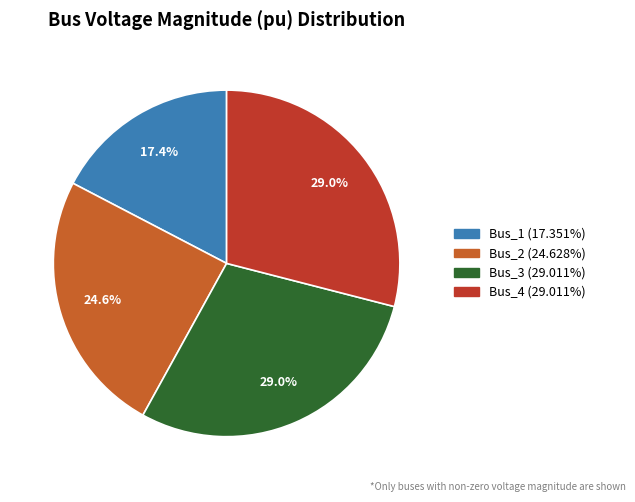

Is there any slice that represents more than half of the pie?

No